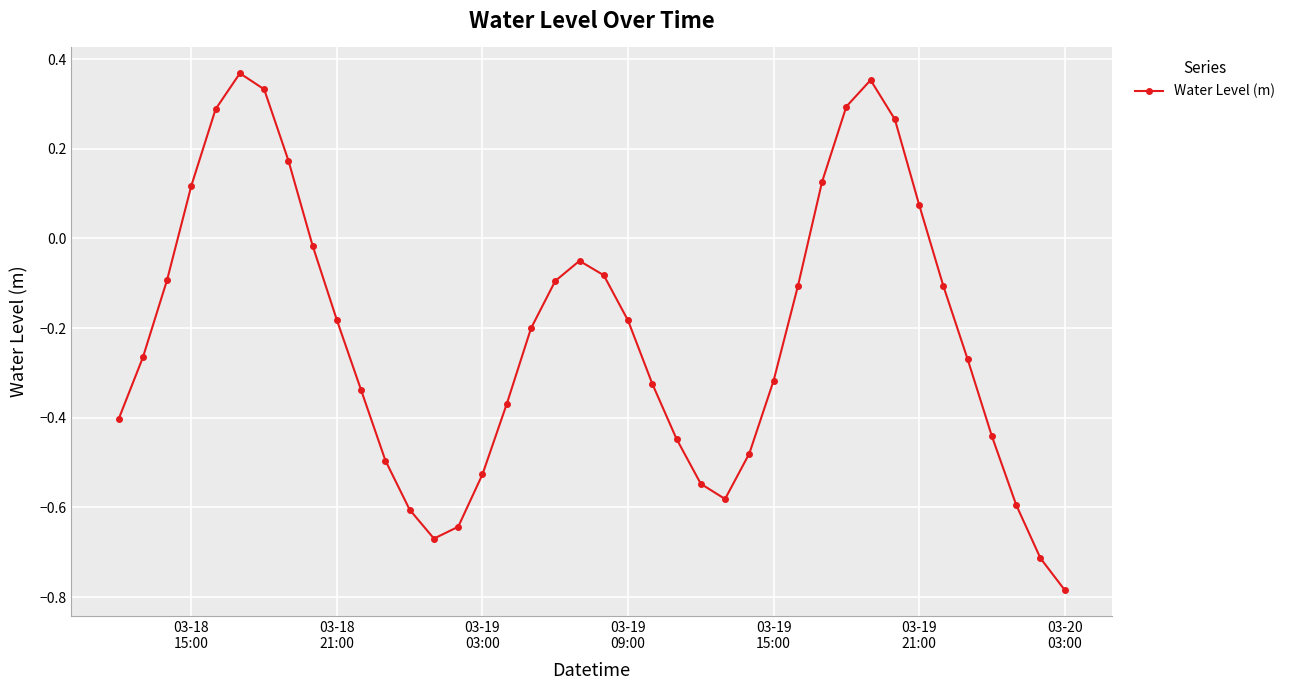

What is the sum of all values?

-8.5